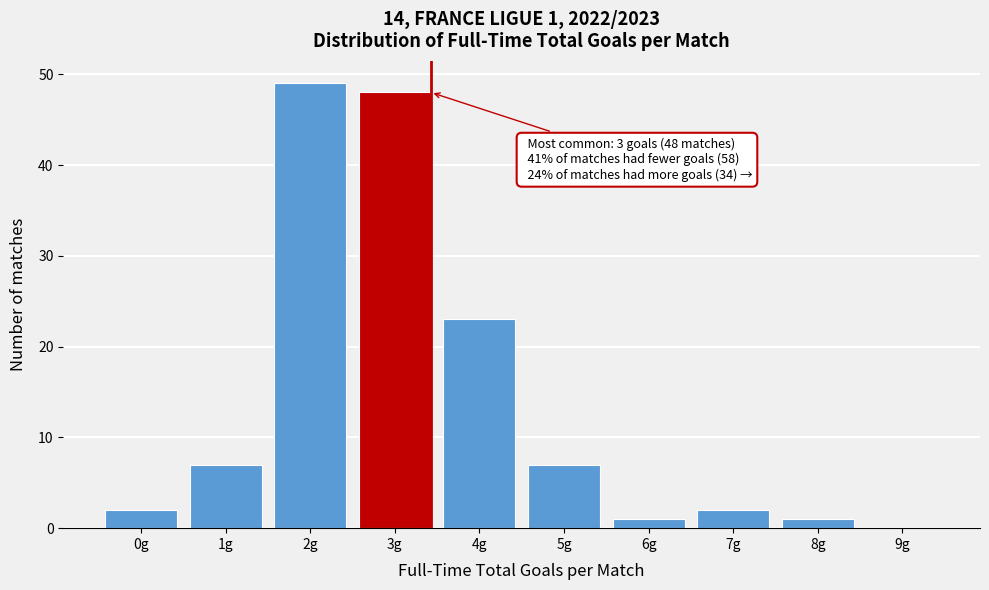

Reading left to right, extract all data points from this chart.

0g=2	1g=7	2g=49	3g=48	4g=23	5g=7	6g=1	7g=2	8g=1	9g=0